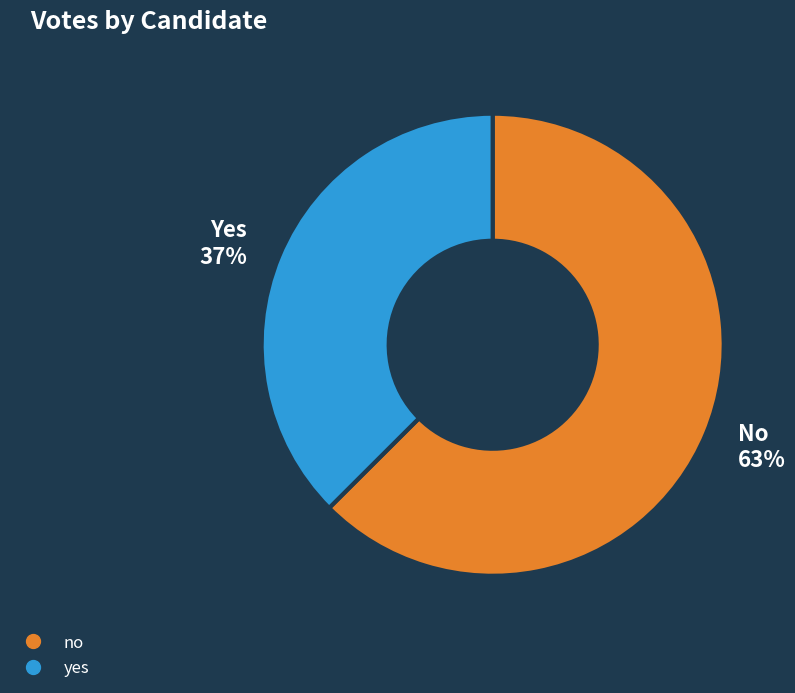

How many slices are in this pie chart?

2